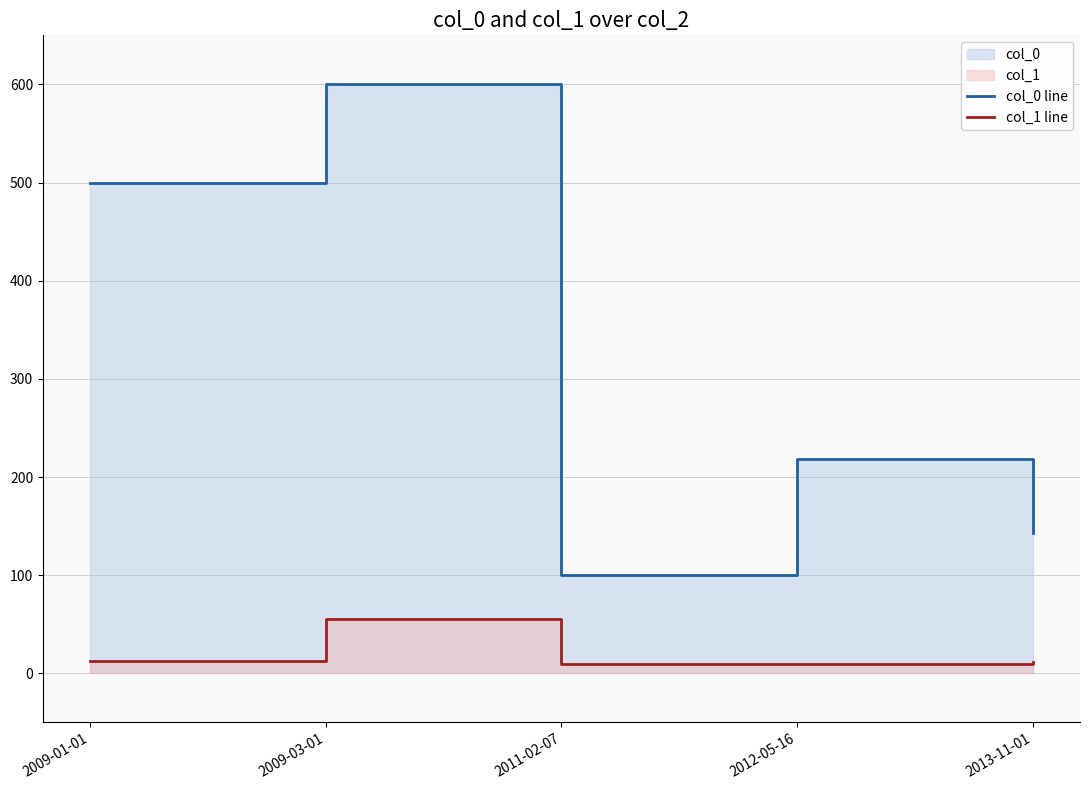

Where is the first local maximum for col_0 line?

2009-03-01